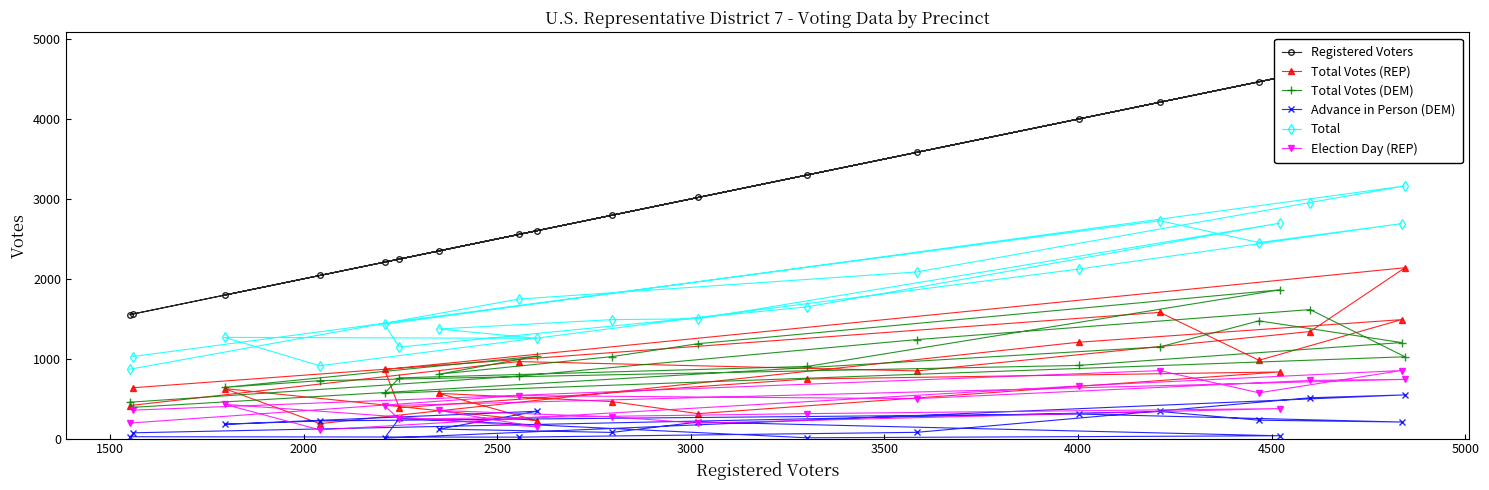

True or false: Registered Voters and Total Votes (DEM) intersect in this chart.

False